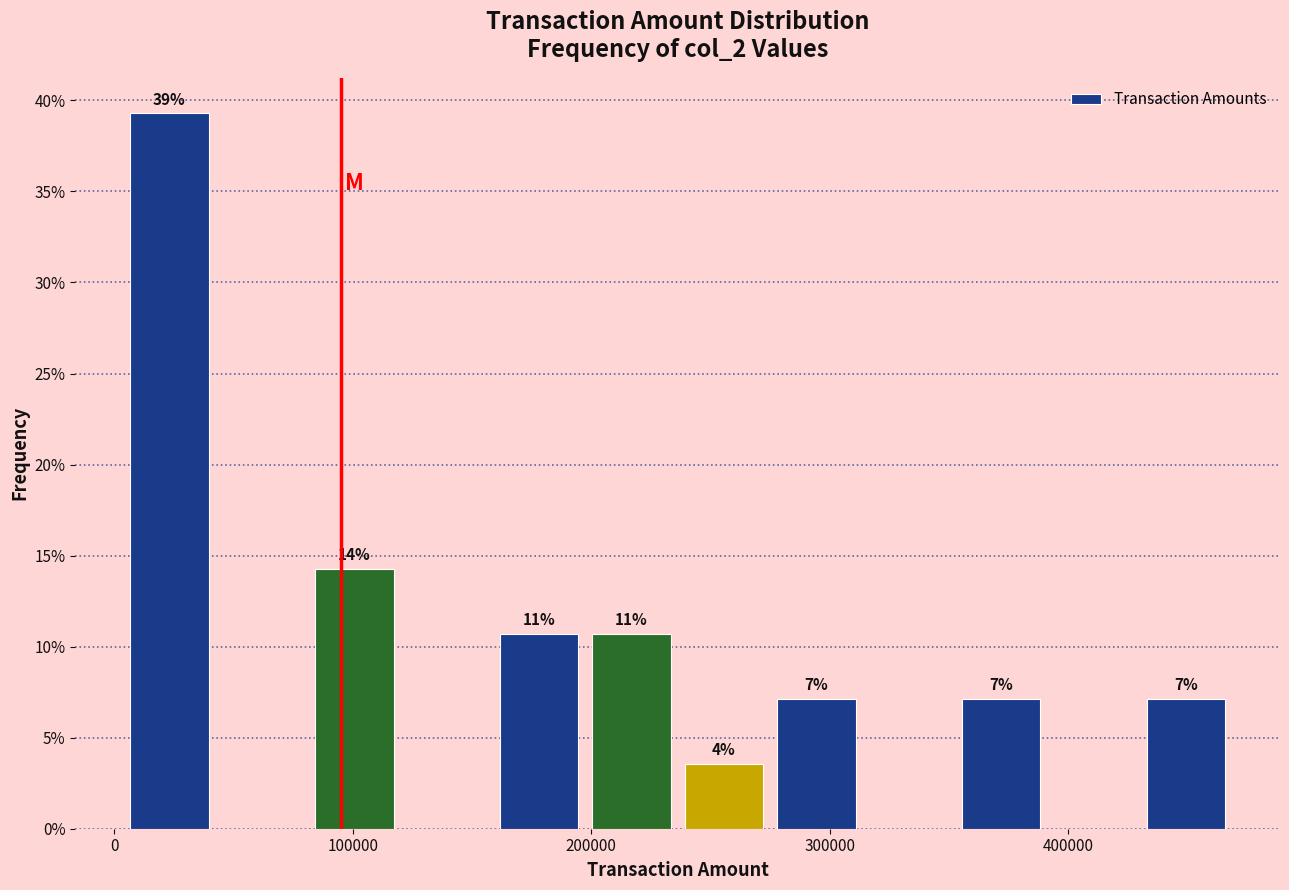

Read against the x-axis, roughly where is the centre of the tallest bar?

20000